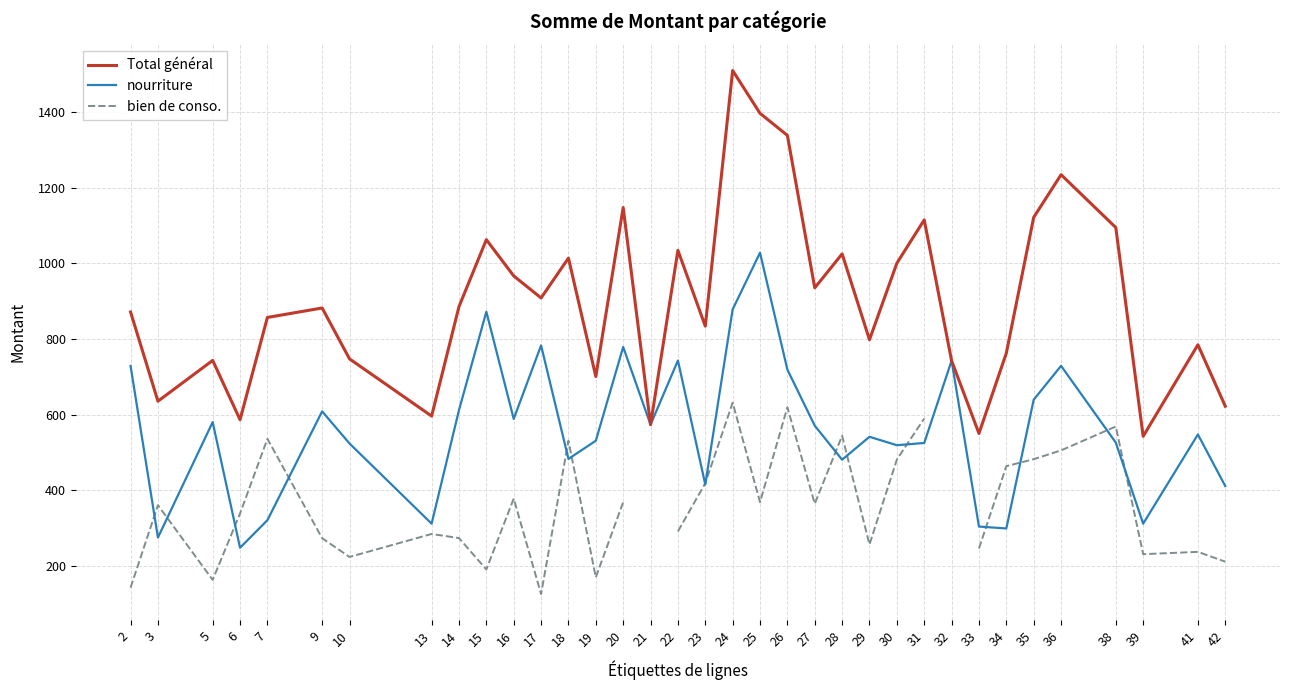

What is the difference between the maximum and minimum values in the nourriture series?

780.3